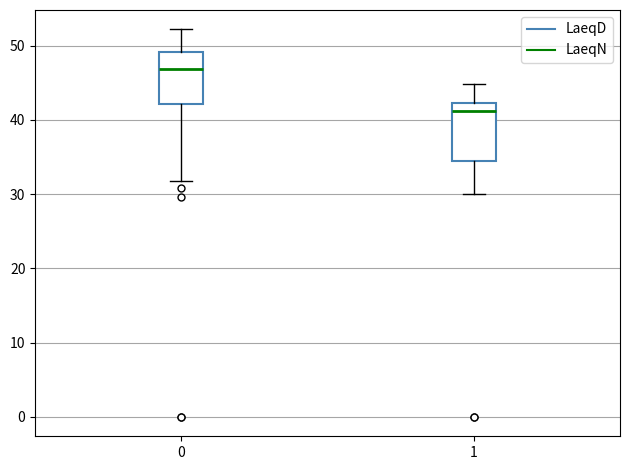

Where does the median line of the box at x = 0 sit on the y-axis? The values are not printed on the chart, so give them approximately, as read against the axis.

47